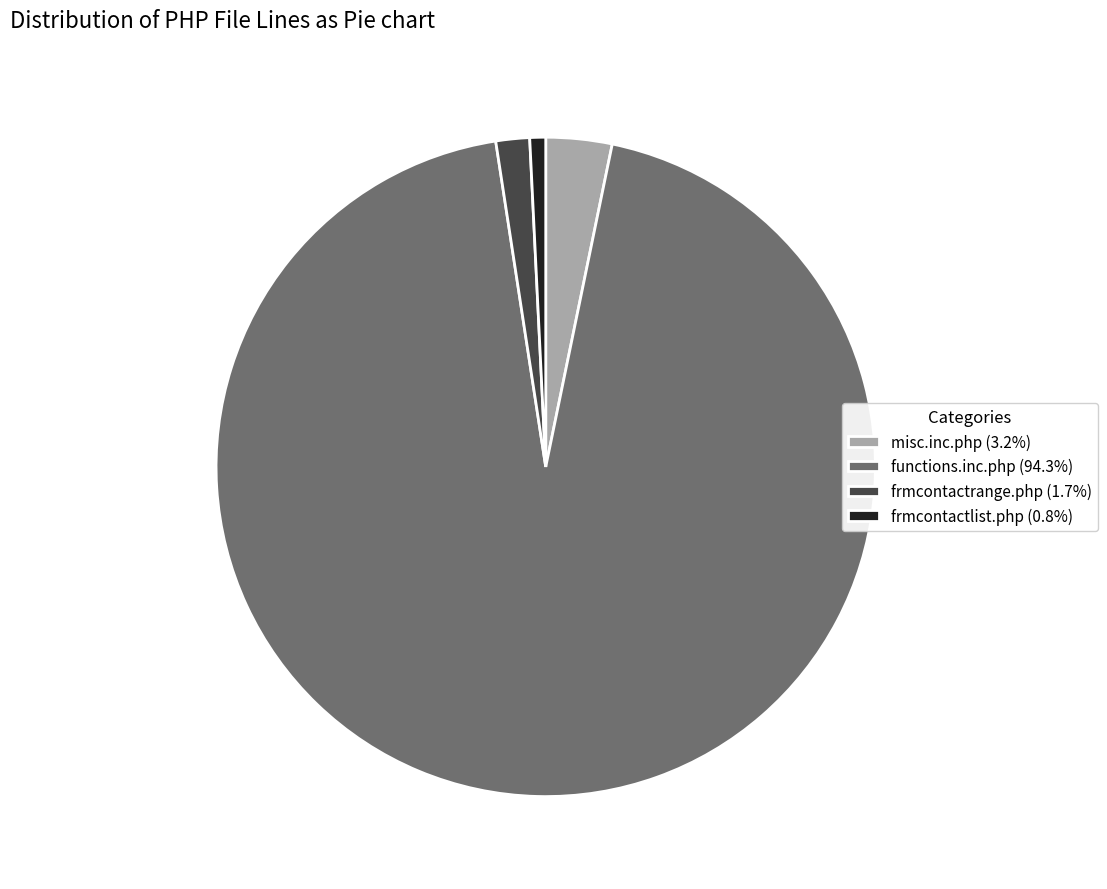

Does functions.inc.php (94.3%) represent more than half of the total?

Yes